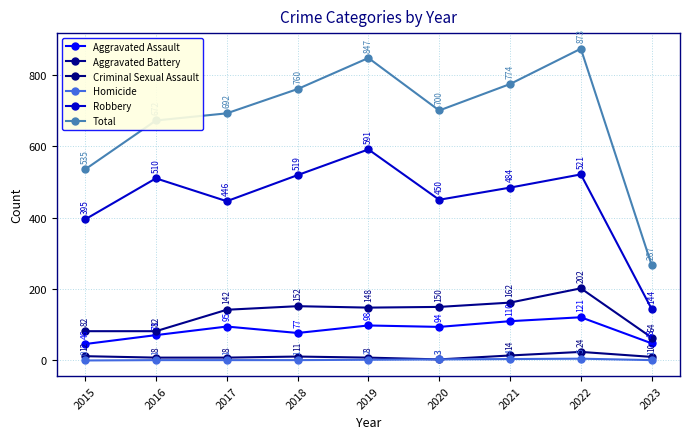

Which series has the largest total across all categories?

Total